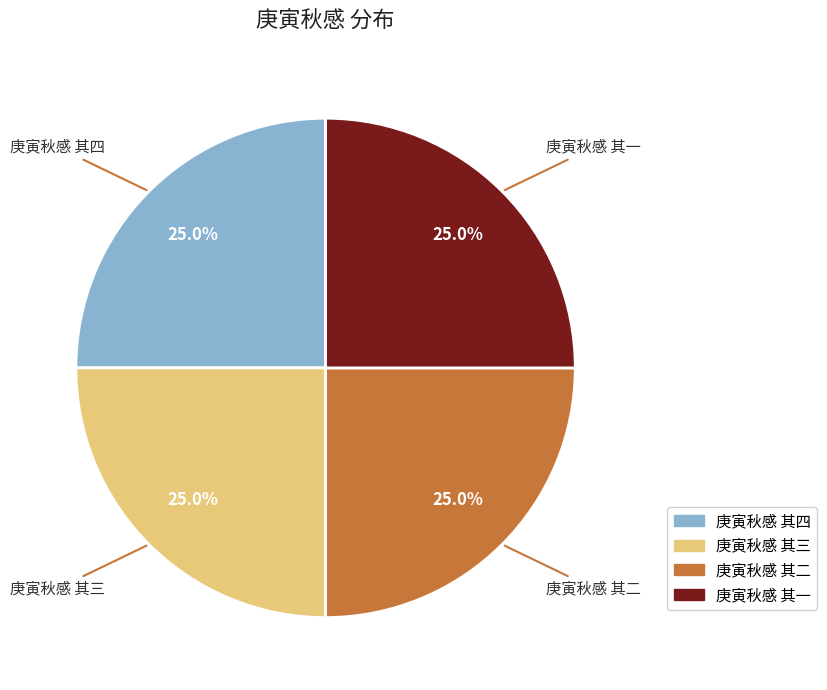

How much of the chart is everything except 庚寅秋感 其三?

75.0%